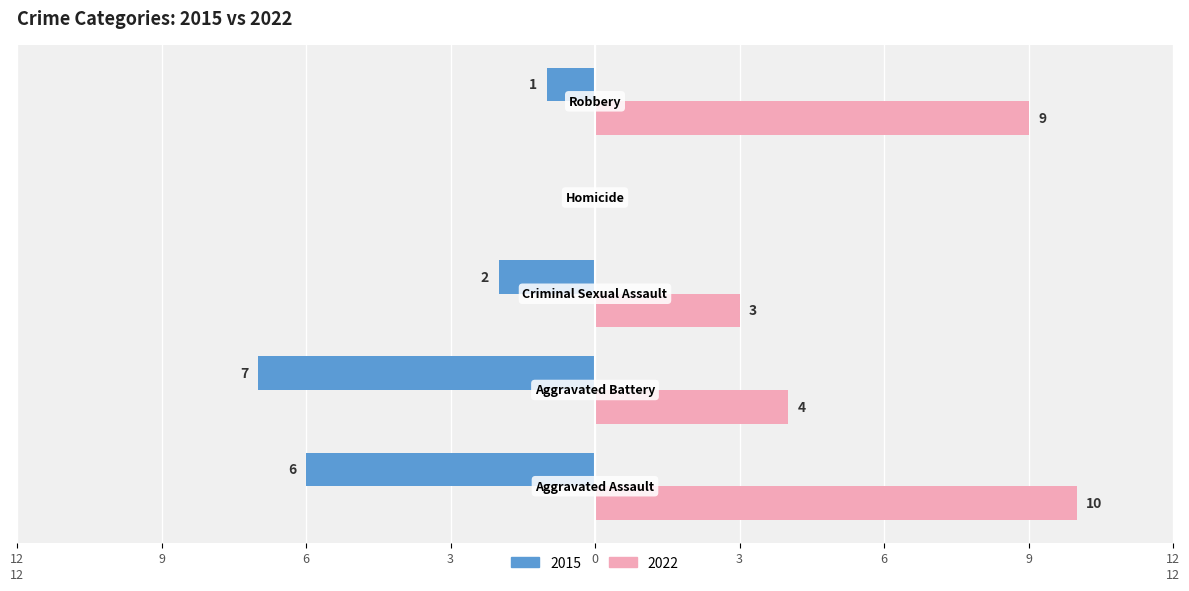

What are all the series names shown in the legend?

2015, 2022